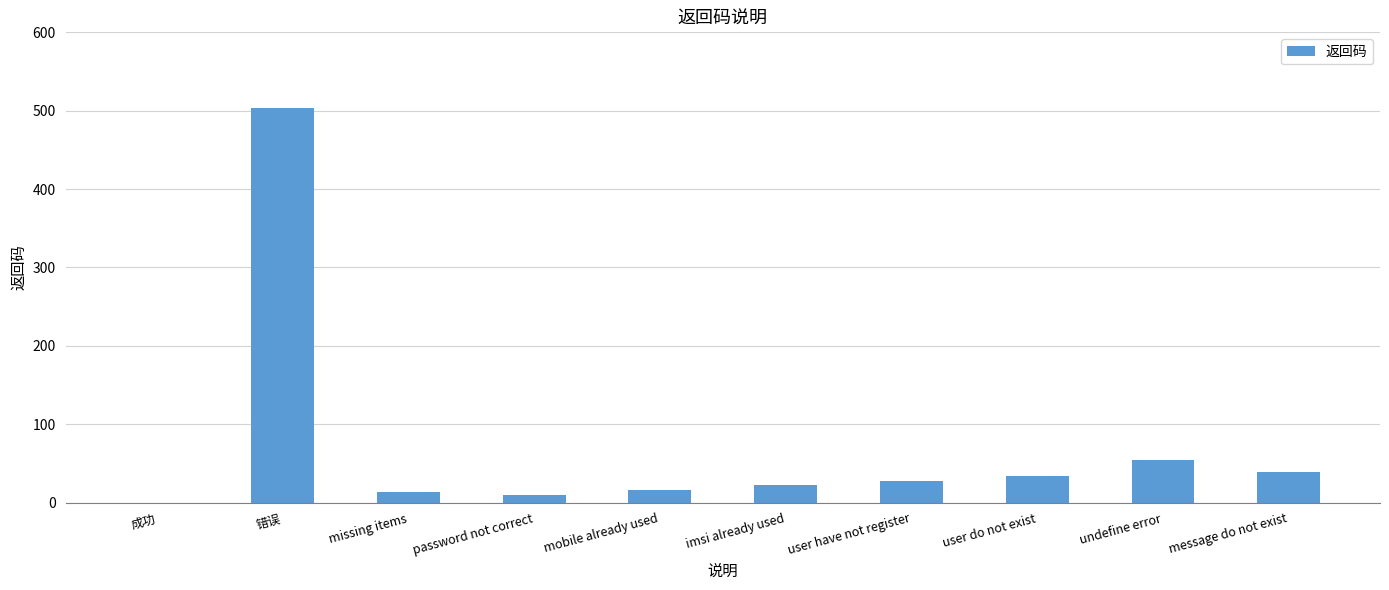

Is it true that the value at mobile already used is 16?

True